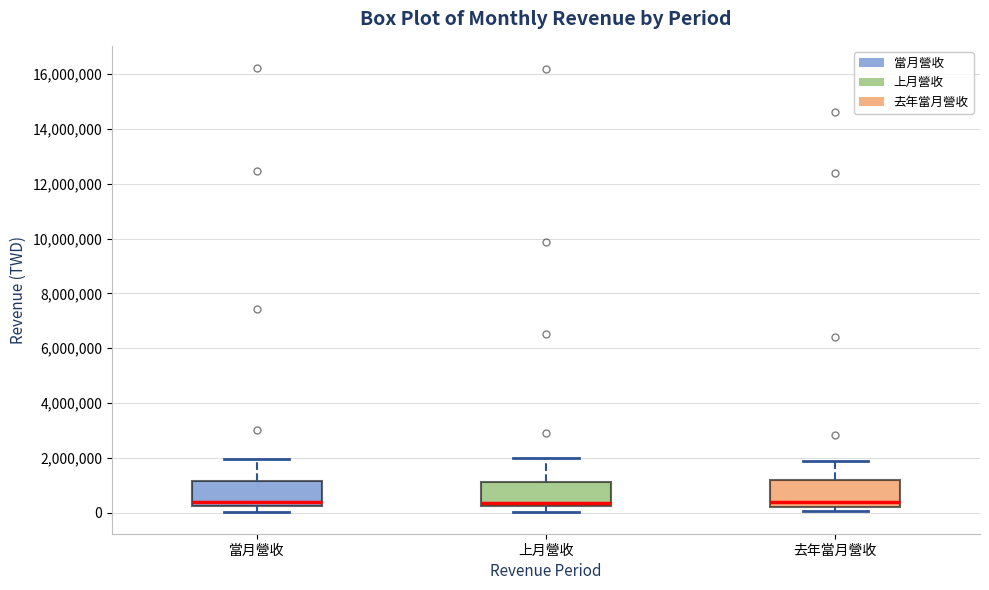

Reading left to right, transcribe this box plot: for each box, give where its median line is, the range the box spans, and where its two whiskers end, as read against the y-axis. The values are not printed on the chart, so give them approximately, as read against the axis.

當月營收: median 400000, box 200000 to 1200000, whiskers 0 to 2000000
上月營收: median 400000, box 200000 to 1200000, whiskers 0 to 2000000
去年當月營收: median 400000, box 200000 to 1200000, whiskers 0 to 1800000